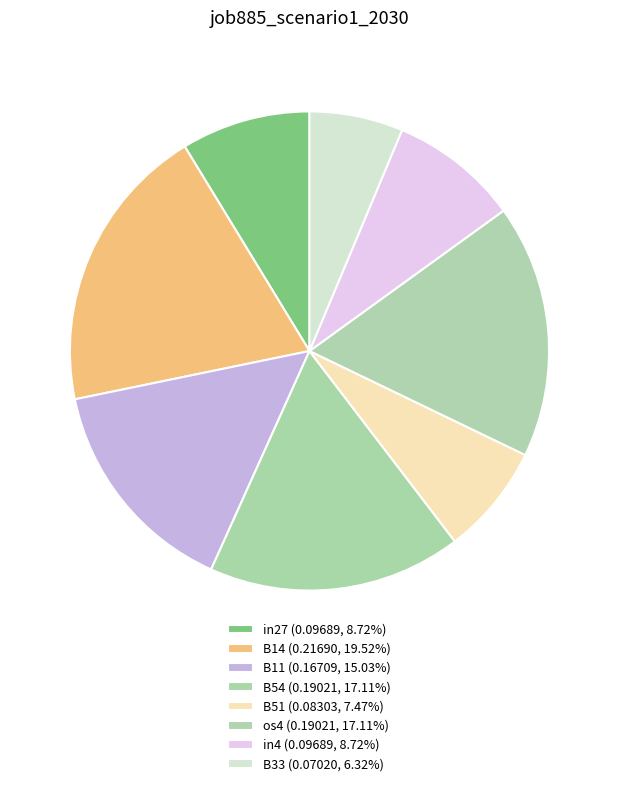

How many slices are in this pie chart?

8